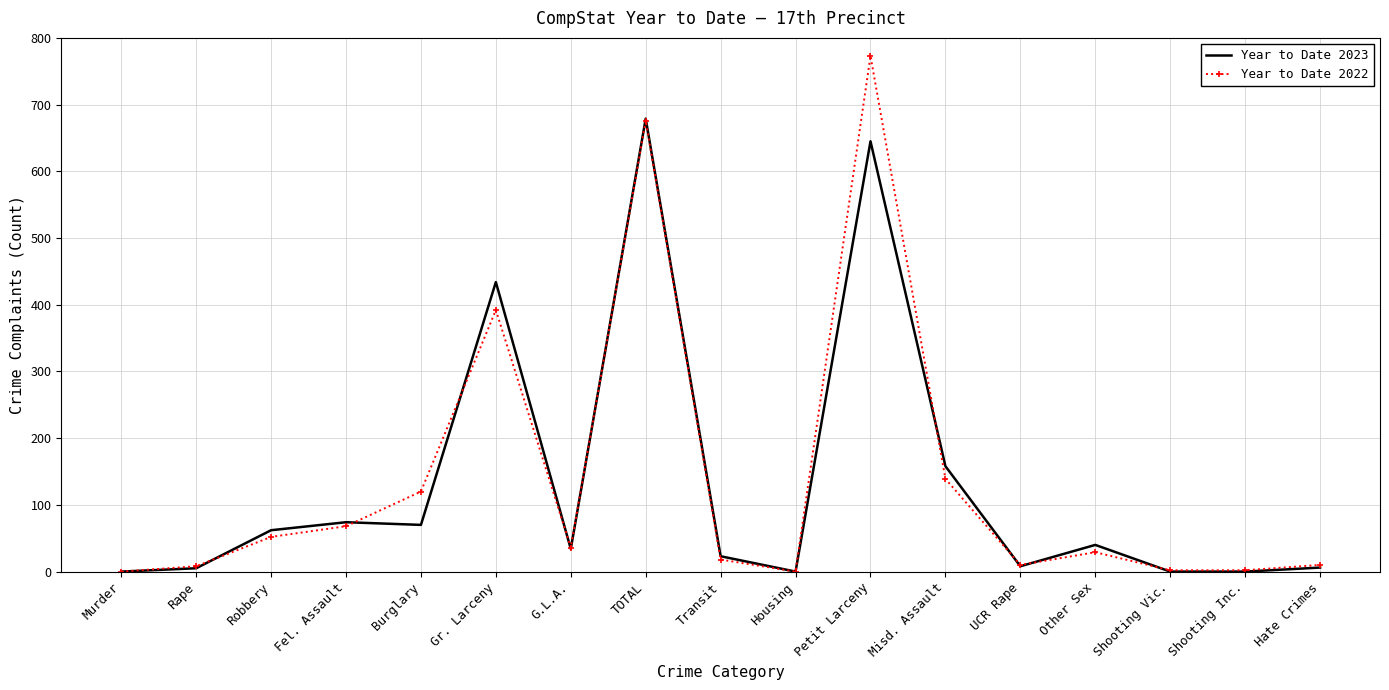

Where is Year to Date 2023 nearest to the value 339?

Gr. Larceny